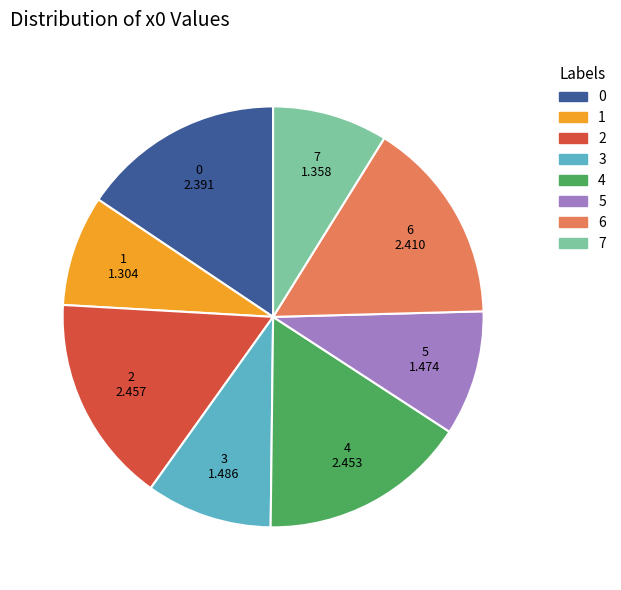

The 2 slice represents 16% of the pie. True or false?

True